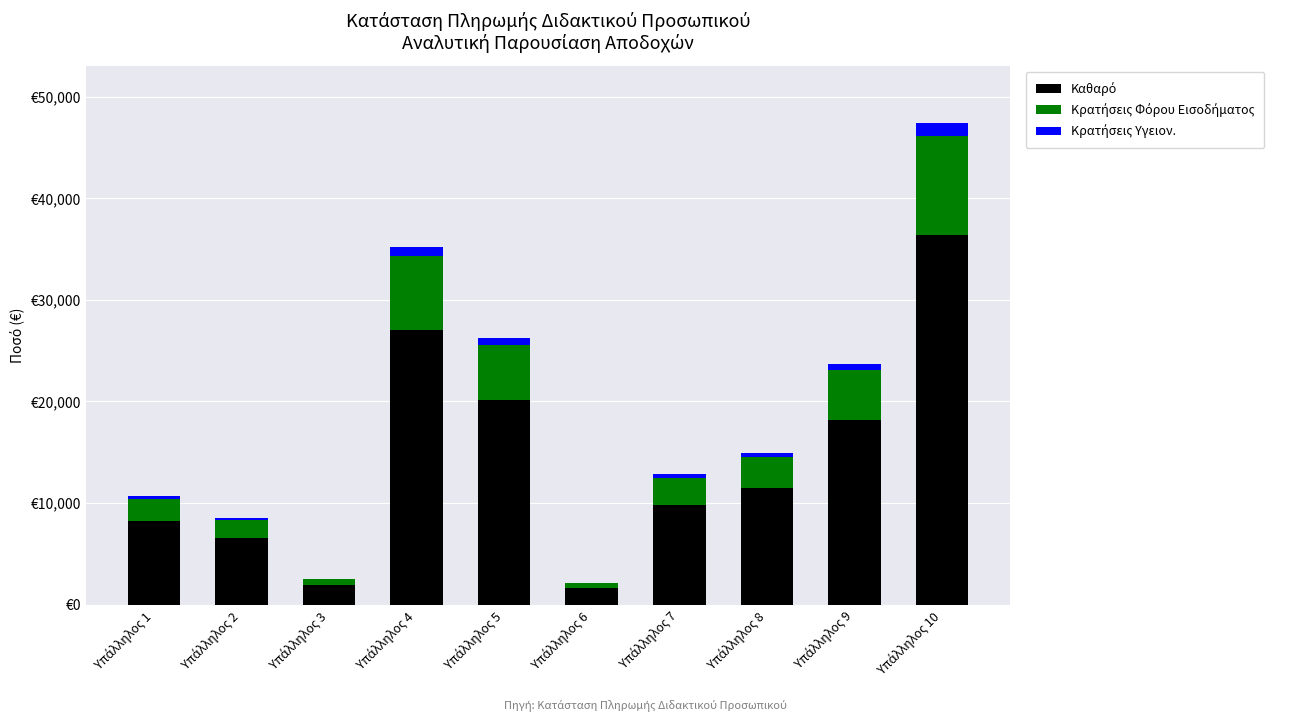

List the series in order of their peak value, lowest first.

Κρατήσεις Υγειον., Κρατήσεις Φόρου Εισοδήματος, Καθαρό